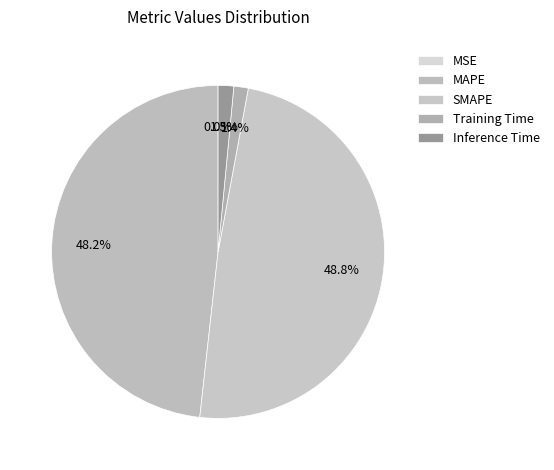

What is the largest slice in the pie chart?

SMAPE